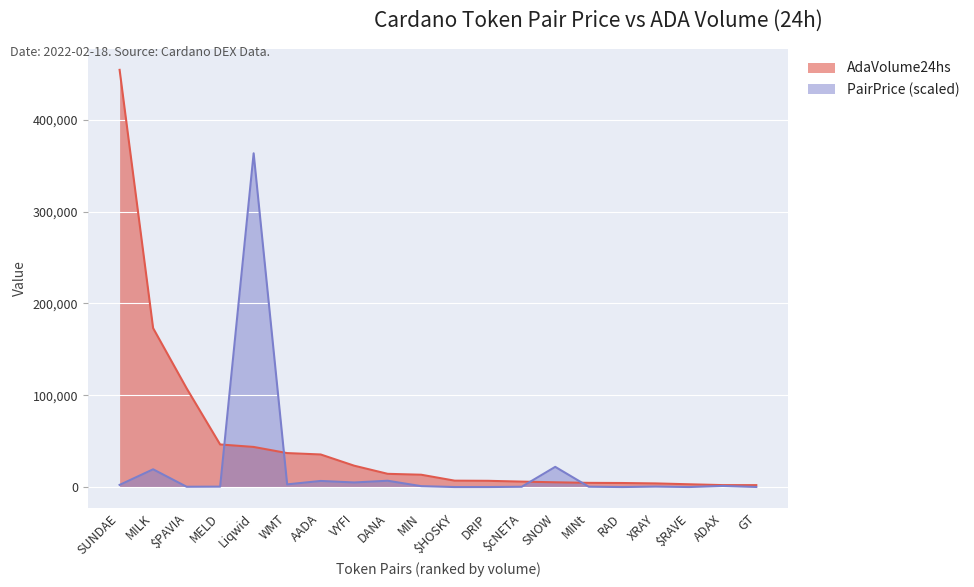

What are all the series names shown in the legend?

AdaVolume24hs, PairPrice (scaled)